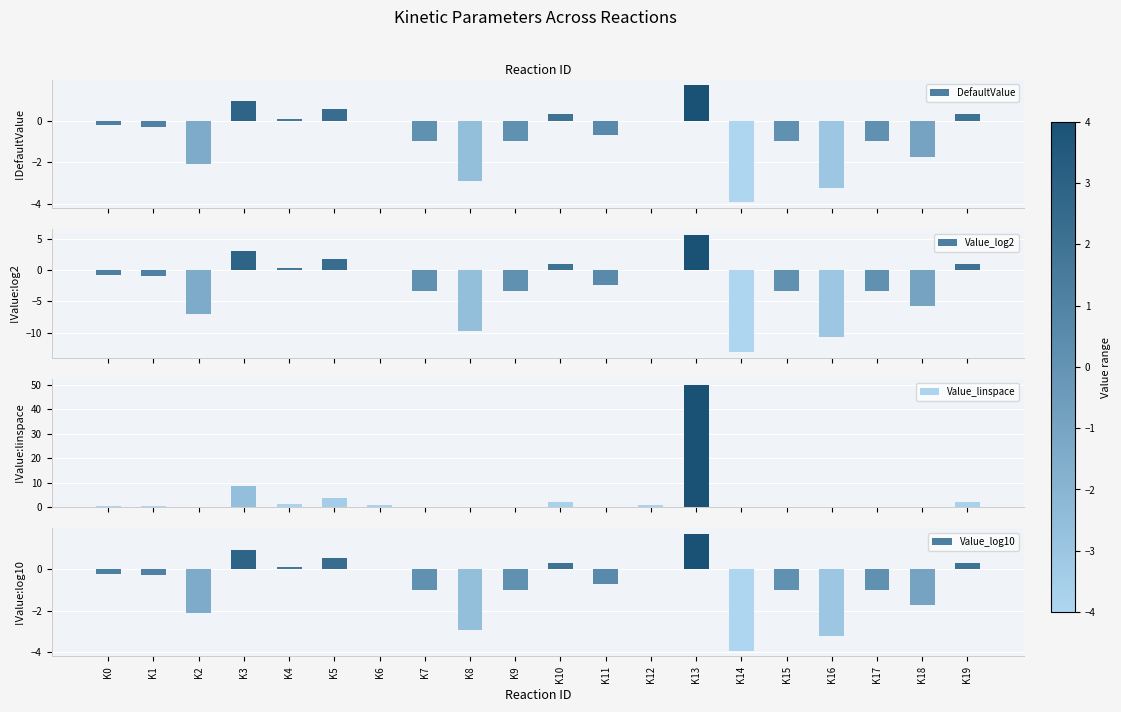

Read the Value_log10 value at K9.

-1.0